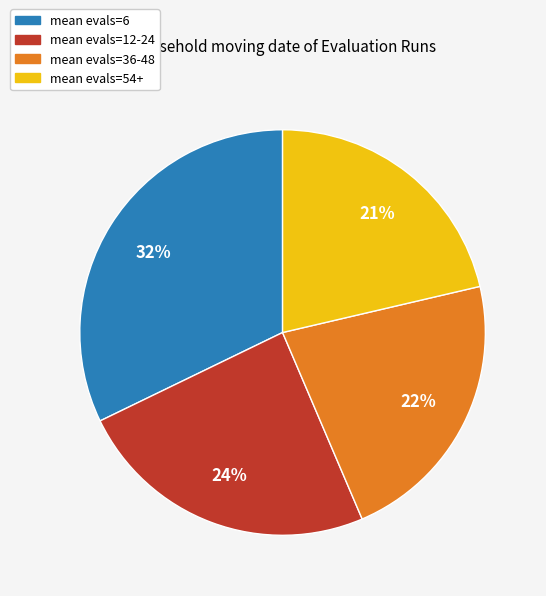

How many slices are in this pie chart?

4